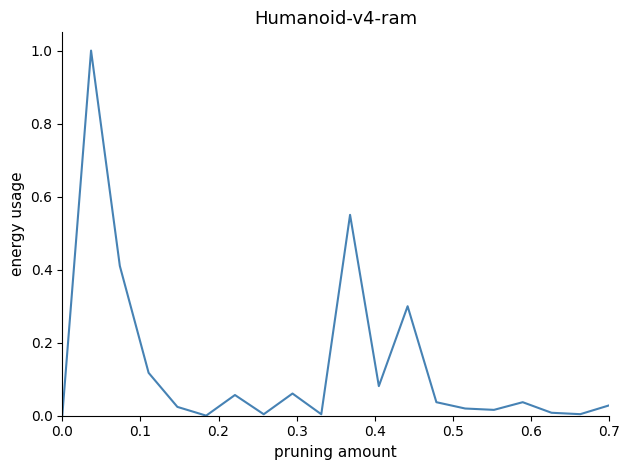

What is the maximum value shown in the chart?

1.0